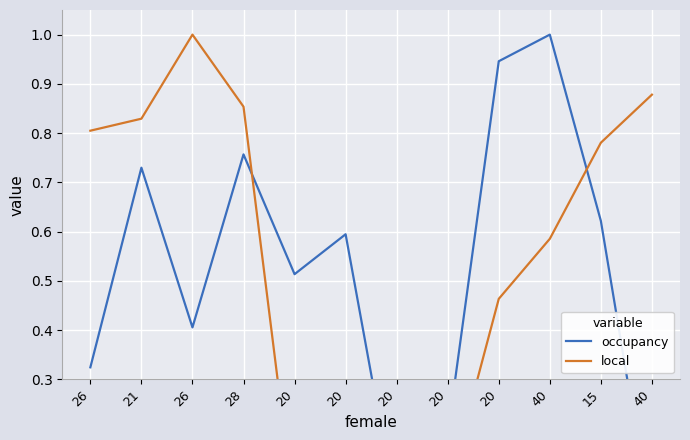

True or false: local has a value of 0.1 at 20.

True